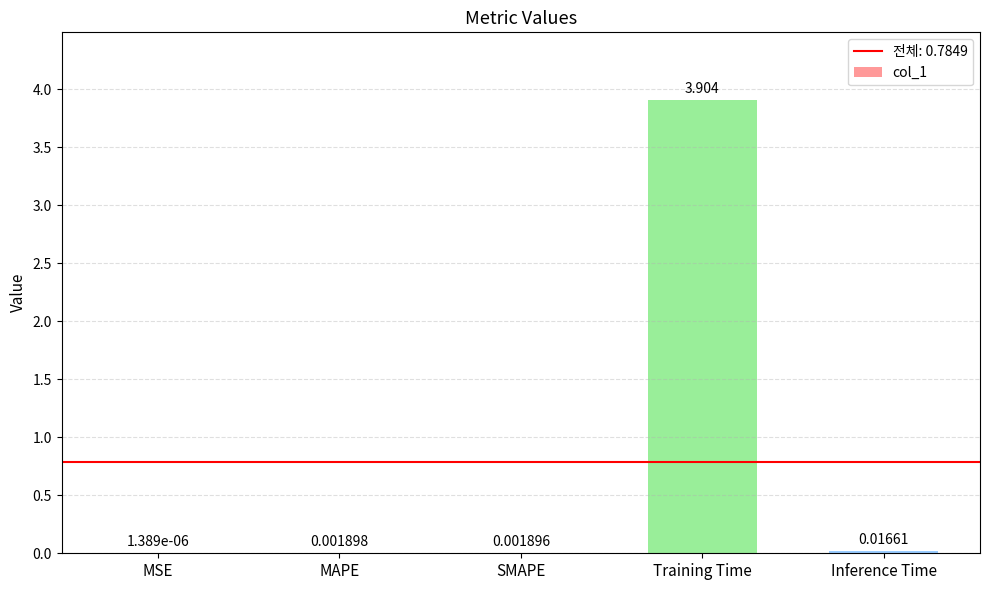

At which label is the value closest to 1?

Inference Time